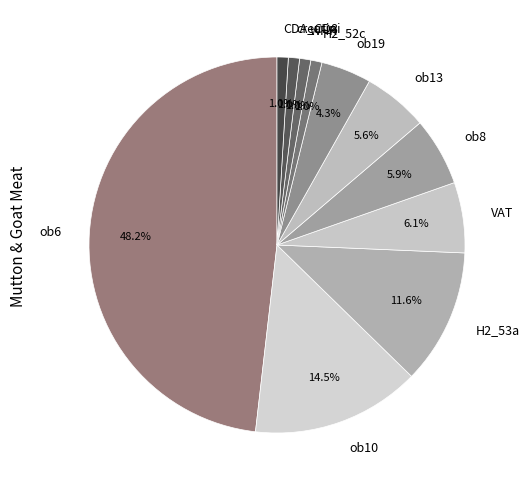

To the nearest percent, what percentage of the pie is creatini?

1%